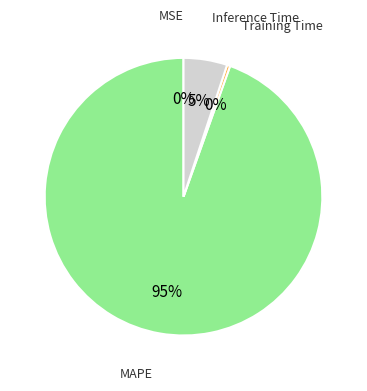

To the nearest percent, what is the difference between the largest and smallest slice percentages?

95%